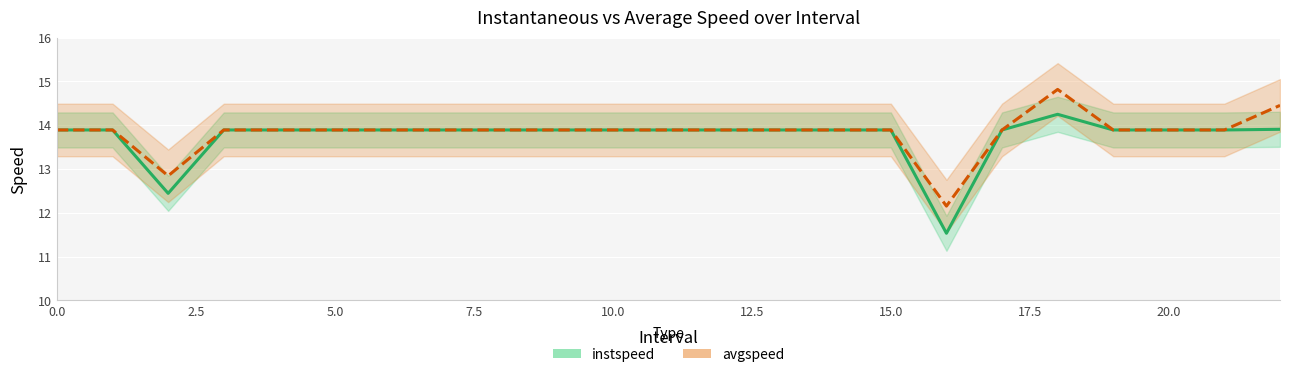

What is the difference between the maximum and minimum values in the avgspeed series?

2.7